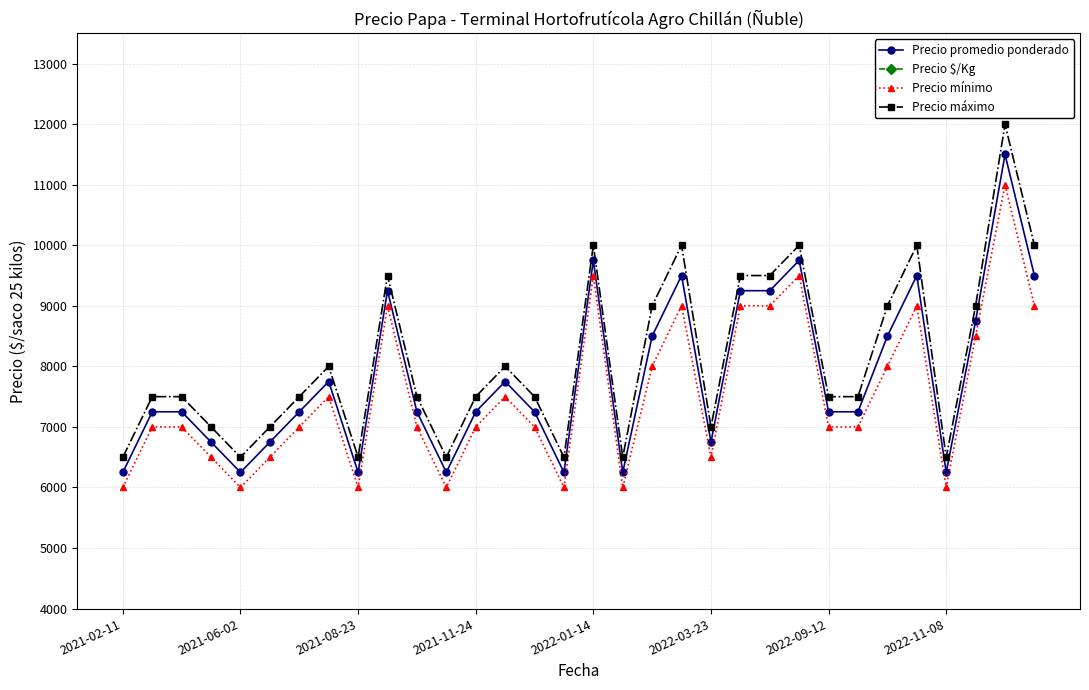

Which series changed the most between 18 and 25?

Precio máximo